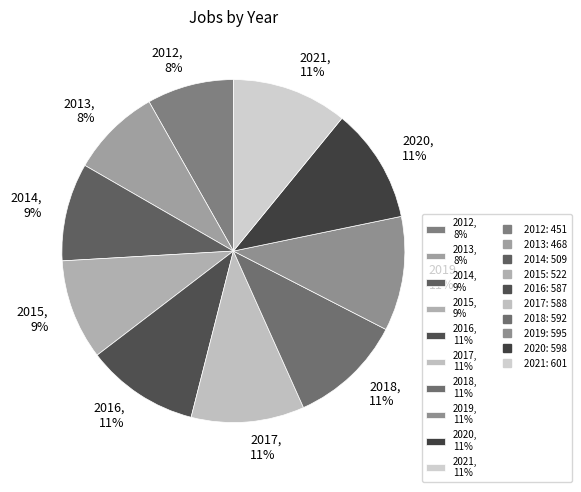

To the nearest percent, what percentage of the pie is 2015?

9%